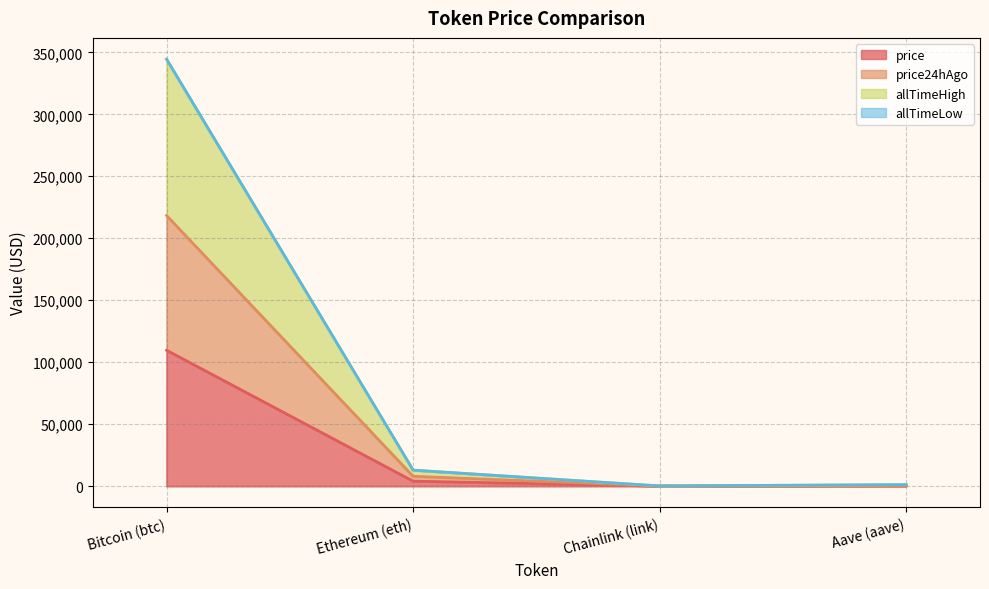

Which category has the highest value in the price series?

Bitcoin (btc)